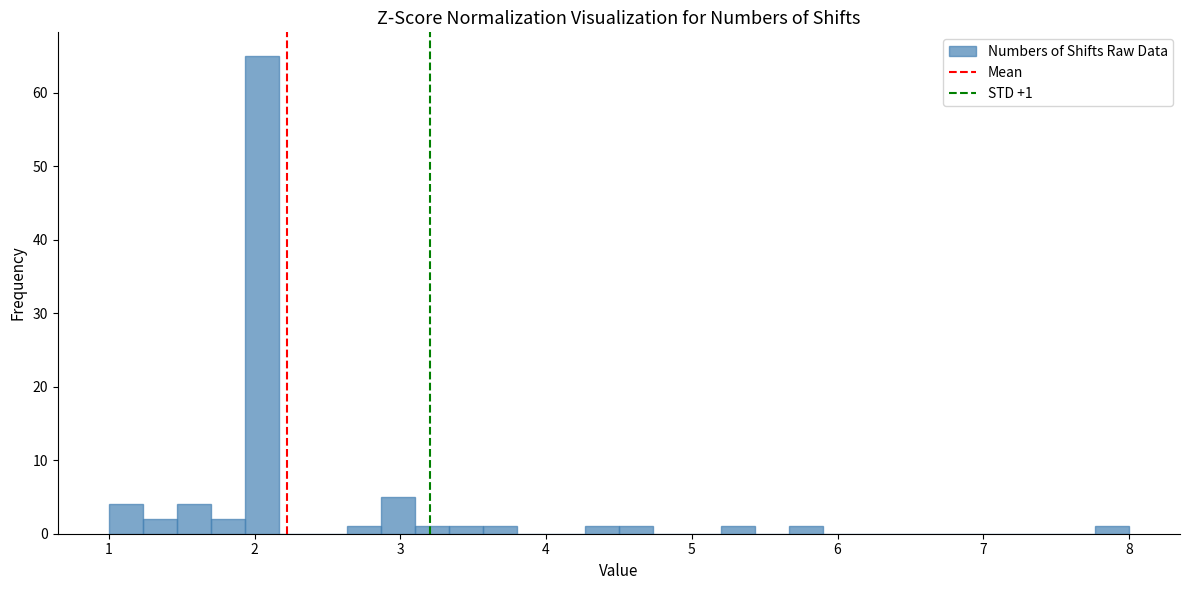

Around what value on the x-axis is the tallest bar? Give the approximate position of its centre, as read against the axis.

2.1